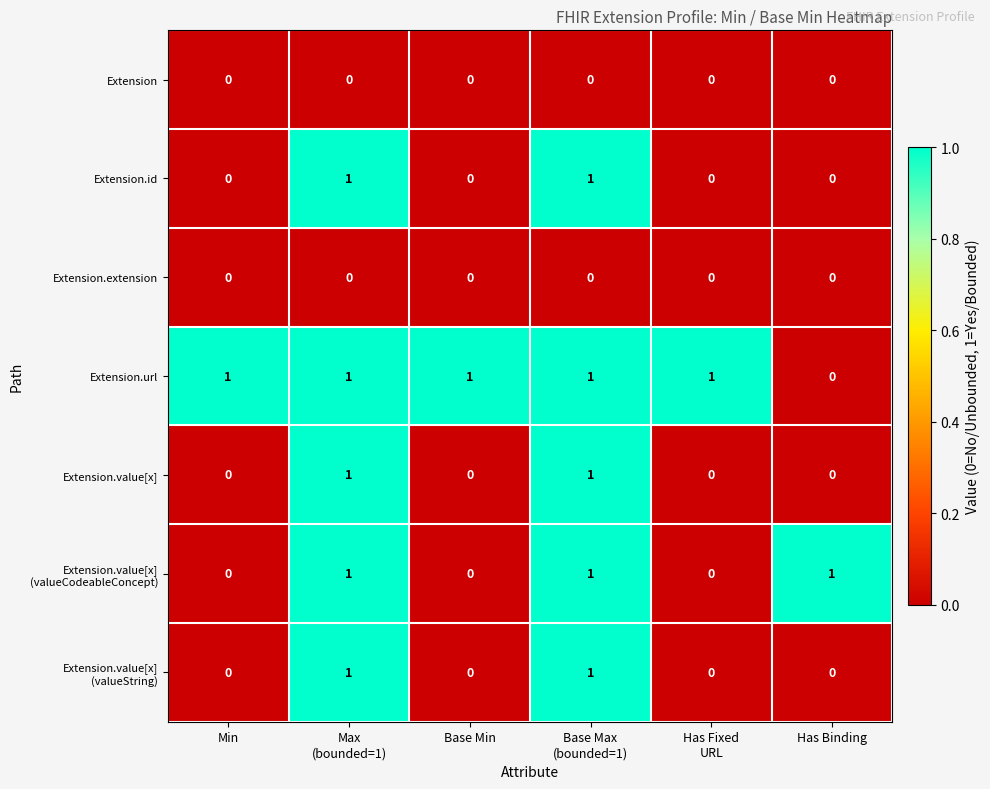

True or false: Extension.url has a value of 0 at Has Binding.

True